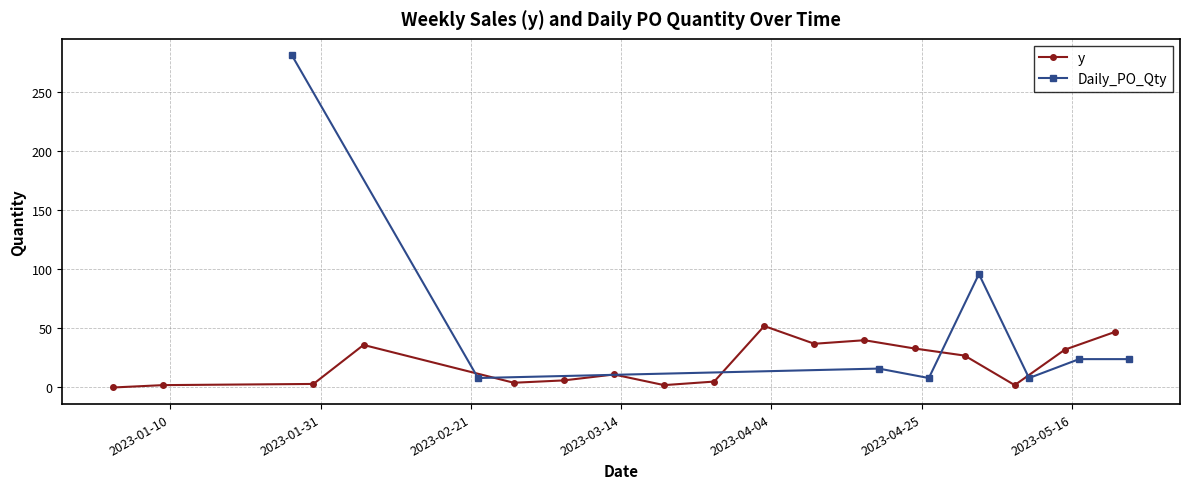

True or false: y has more than 2 points higher than both neighbors.

True